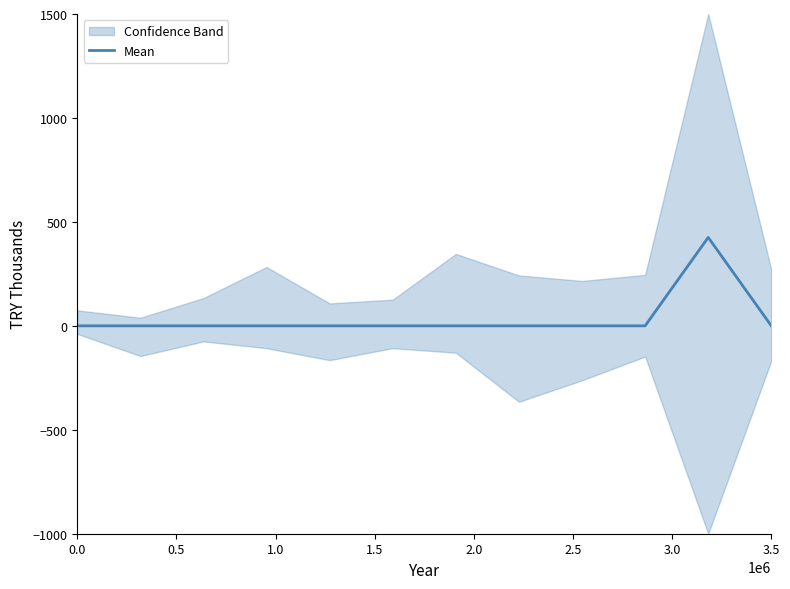

What is the highest value of the Mean series?

425.3